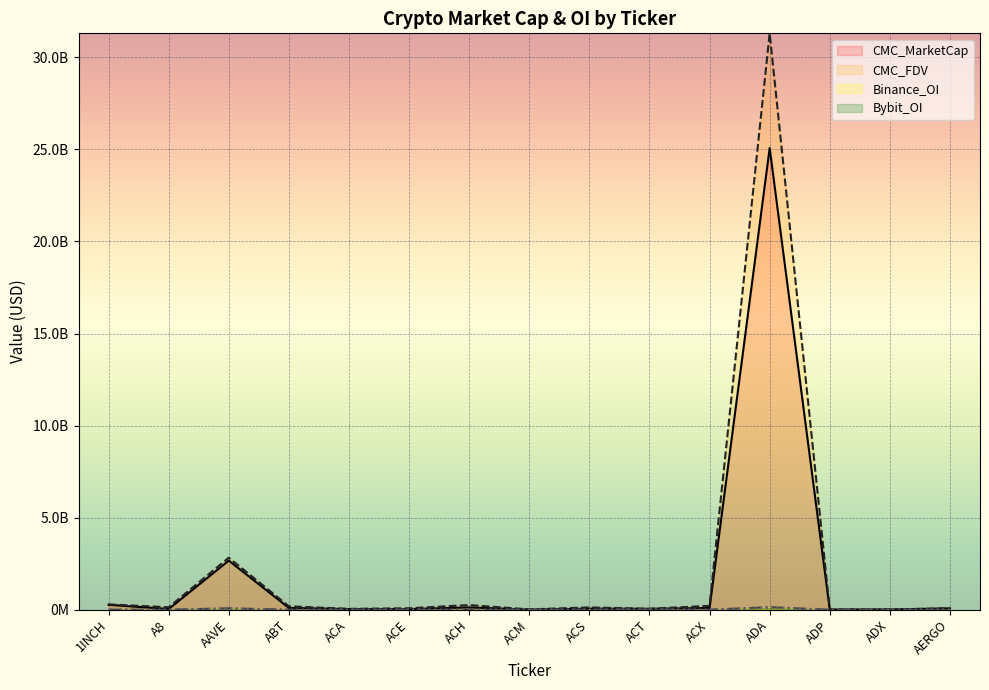

What is the lowest value of the CMC_MarketCap series?

7011030